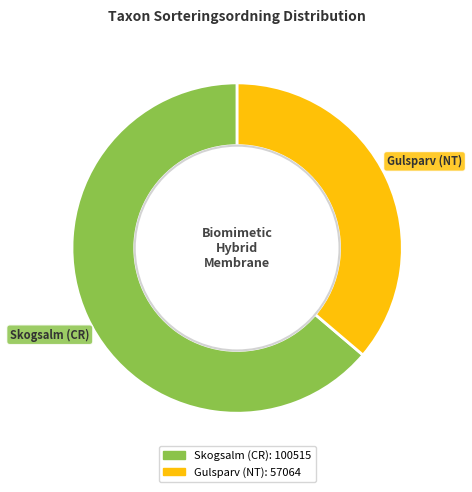

How many slices are in this pie chart?

2